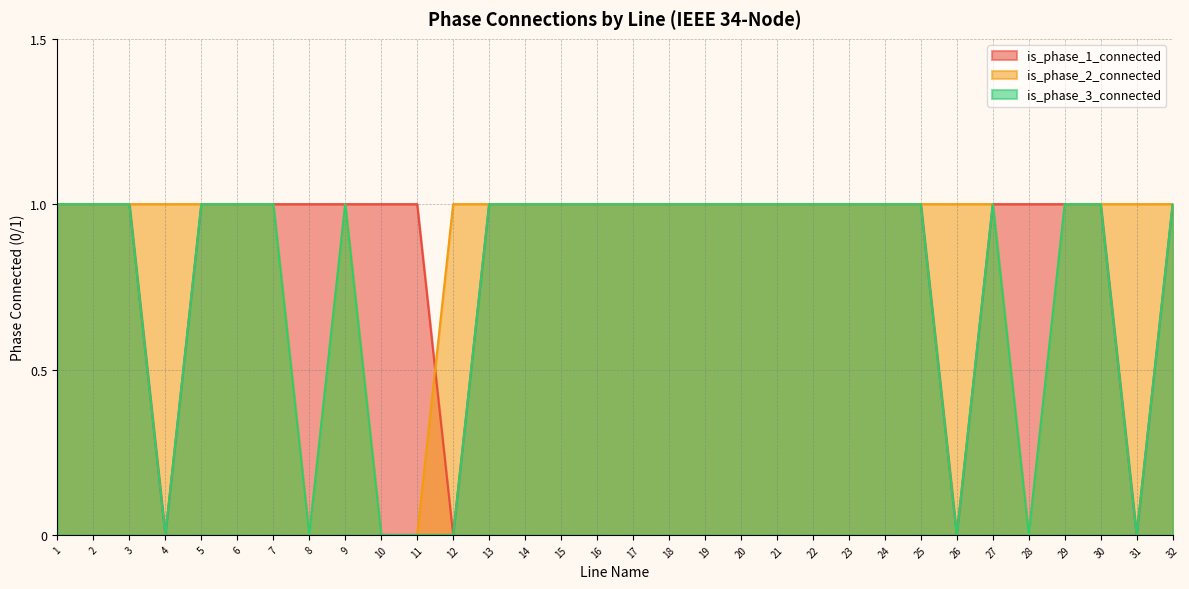

Count the is_phase_2_connected values in the range 1 to 2.

28